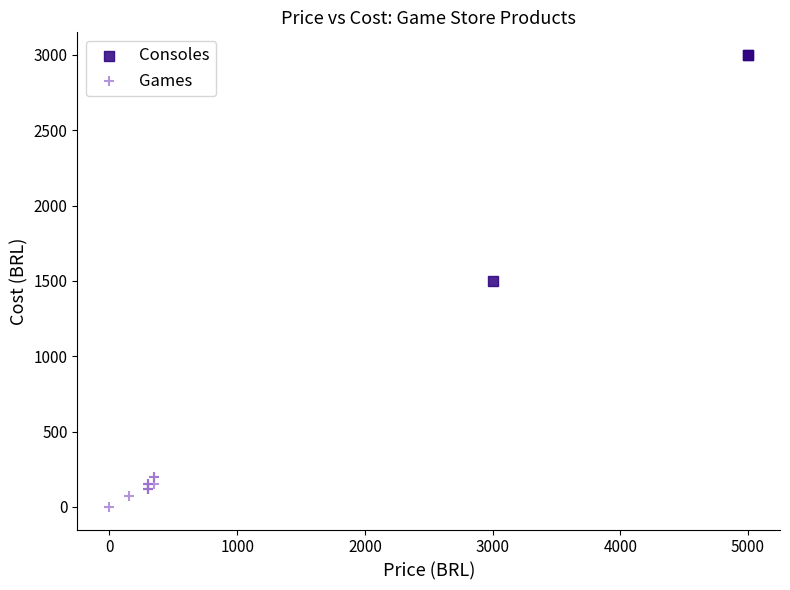

Which series reaches the minimum Y coordinate?

Games